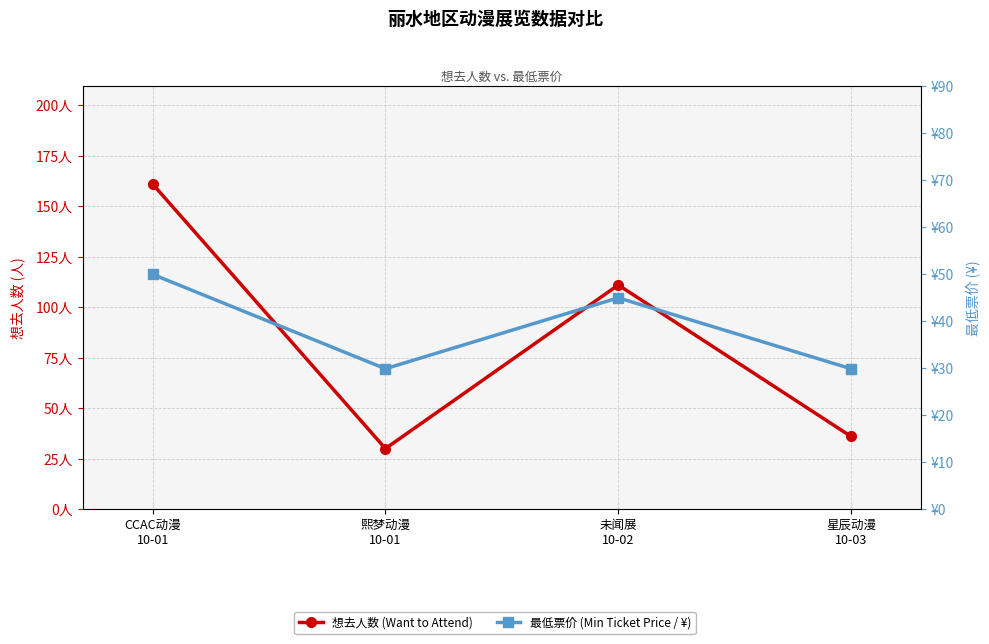

The 想去人数 (Want to Attend) series shows 271.4 at CCAC动漫
10-01. True or false?

False